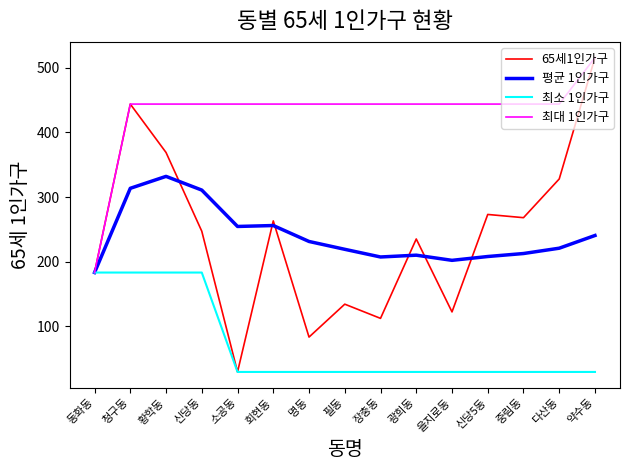

What is the sum of all 65세1인가구 values?

3606.0